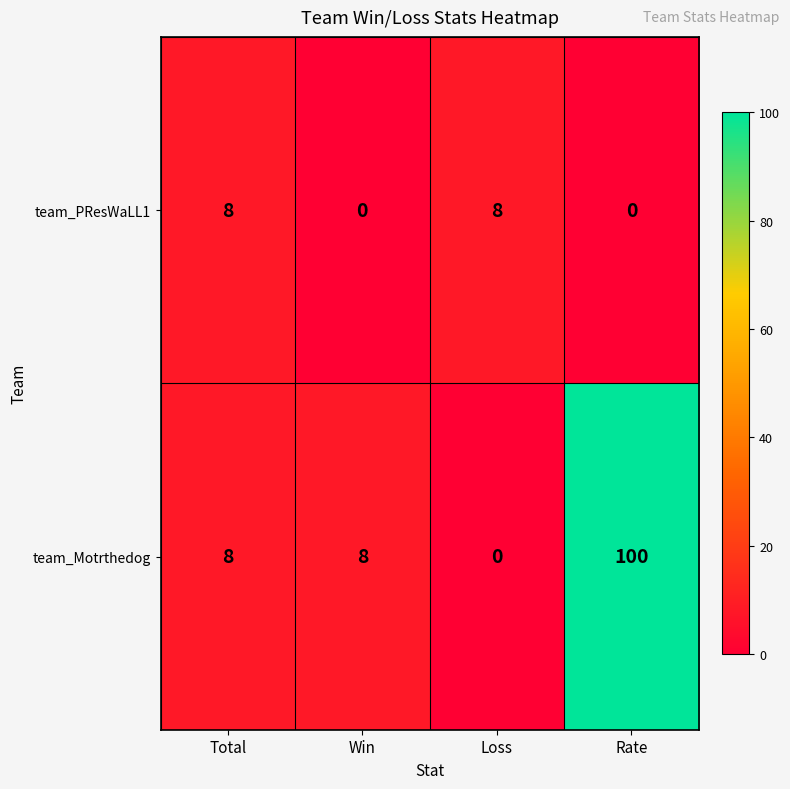

Reading left to right, transcribe all the data shown in this chart.

team_PResWaLL1: Total=8	Win=0	Loss=8	Rate=0
team_Motrthedog: Total=8	Win=8	Loss=0	Rate=100